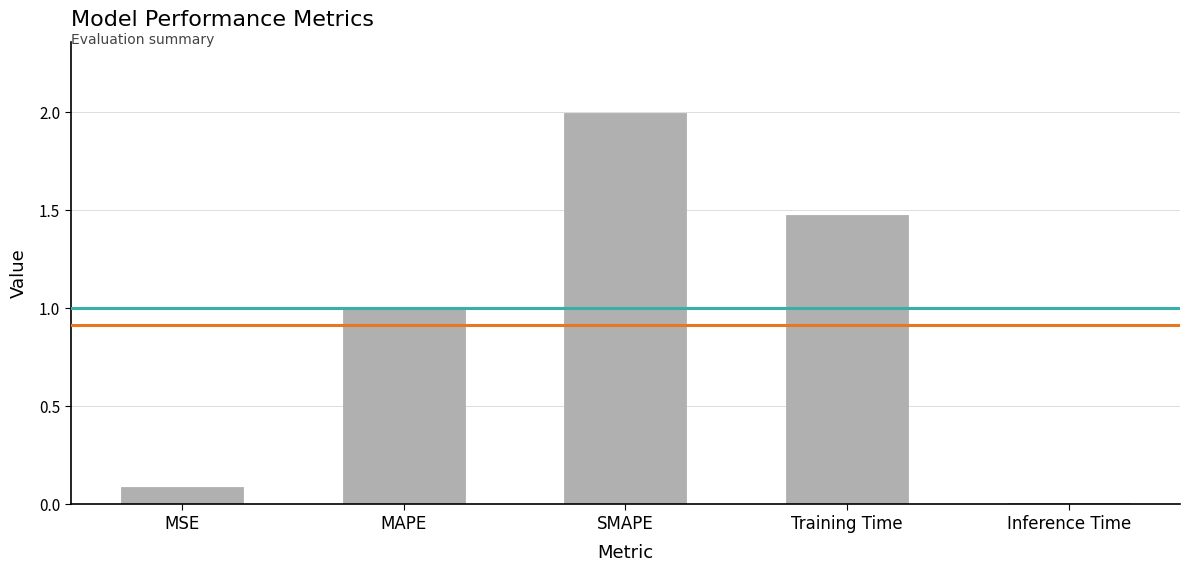

The chart shows a value of 0.0 at MSE. True or false?

False